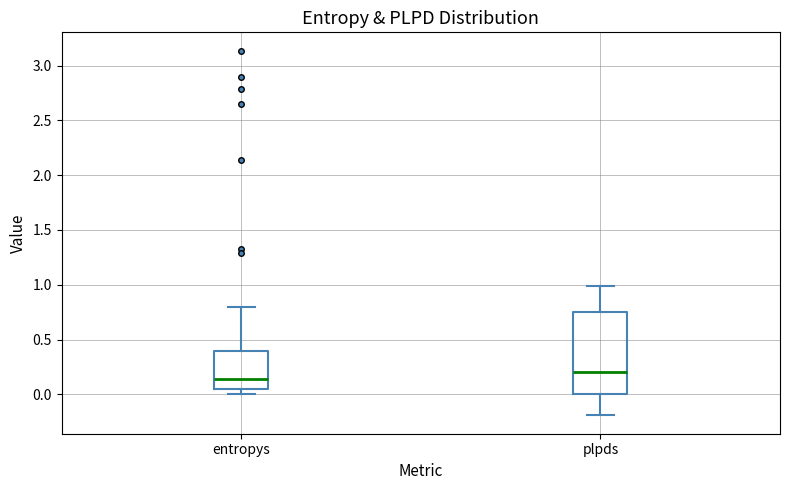

Which box is the tallest, from its lower edge to its upper edge?

plpds